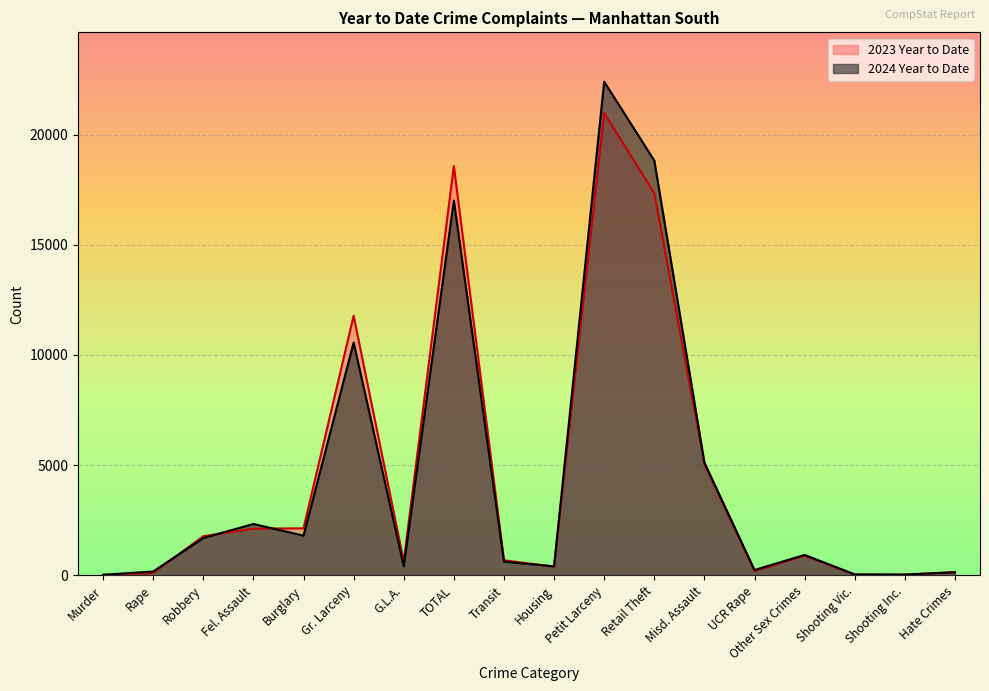

In 2023 Year to Date, how many points are lower than both neighbors (excluding endpoints)?

4